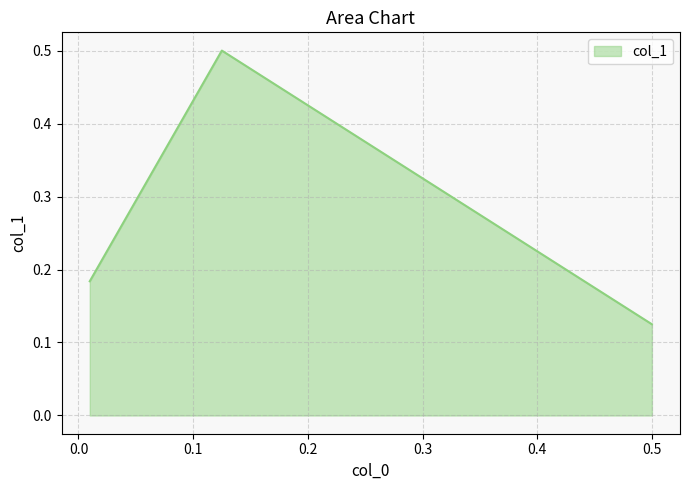

What is the approximate value at 0.009835393757257019?

0.2